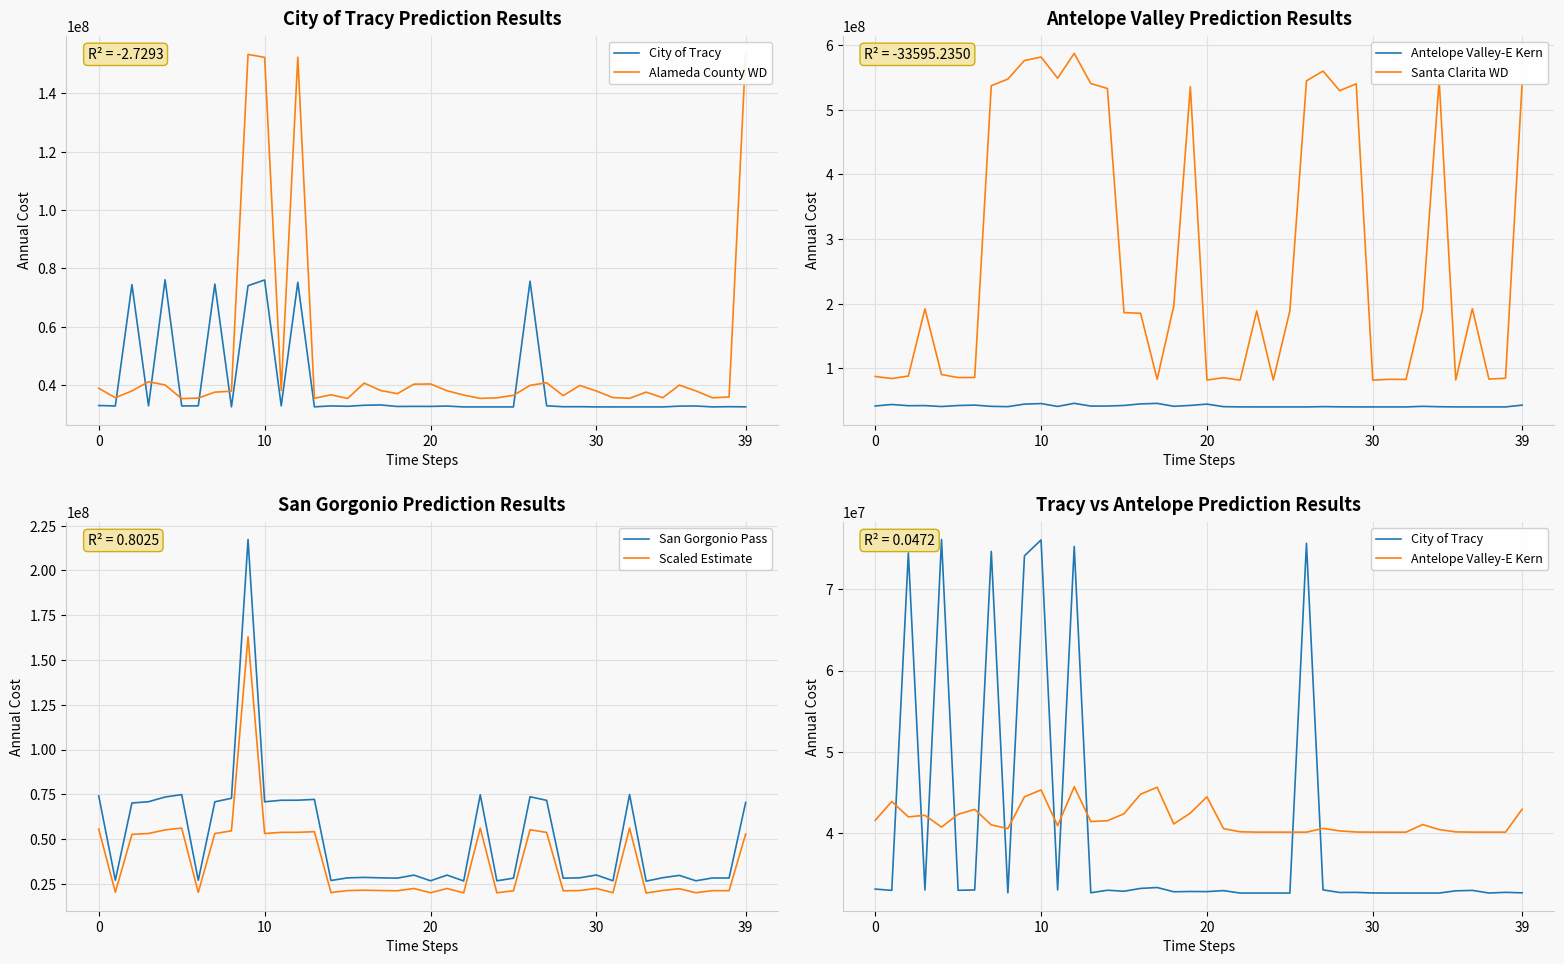

What is the highest value of the City of Tracy series?

76134836.7